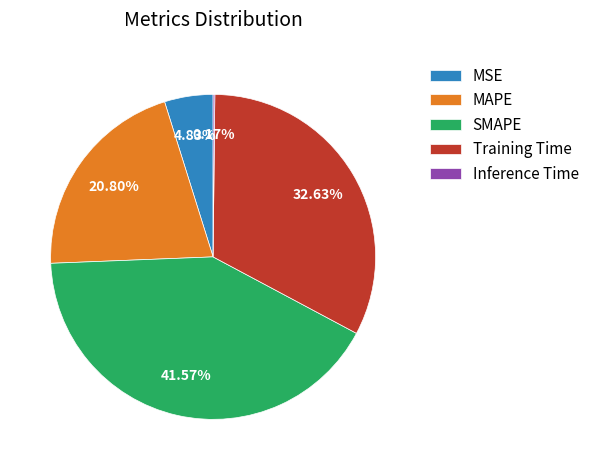

Does MAPE represent more than half of the total?

No